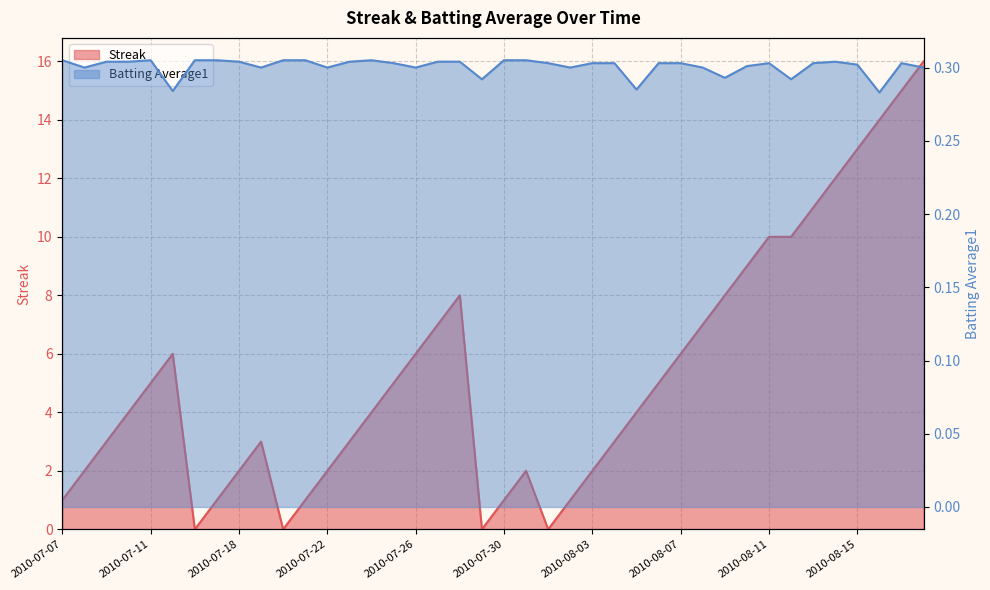

Which series ends up on top after the final intersection of Batting Average1 and Streak?

Streak